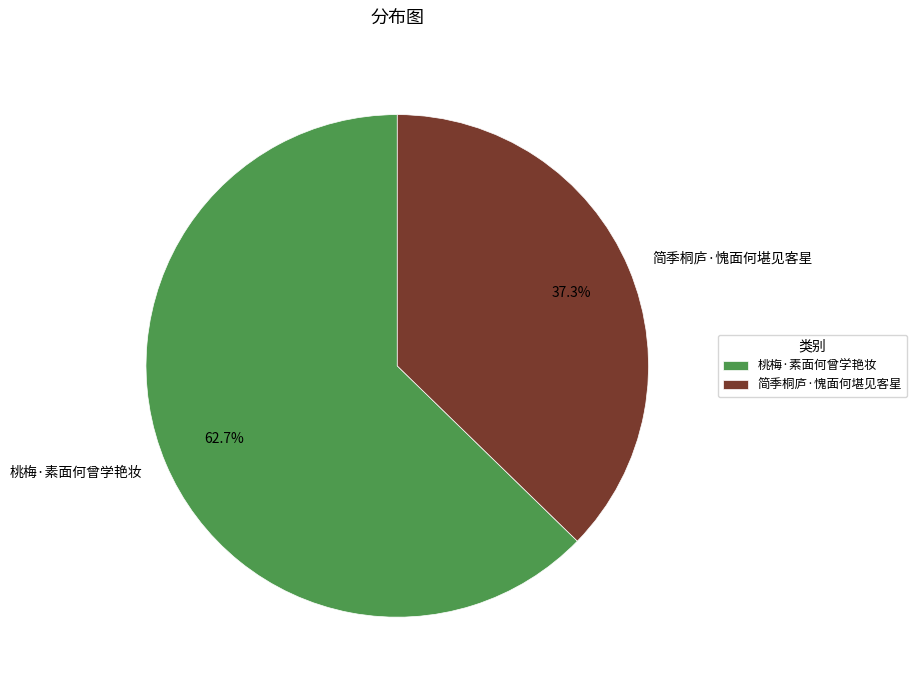

Rank the categories by value from lowest to highest.

简季桐庐·愧面何堪见客星, 桃梅·素面何曾学艳妆